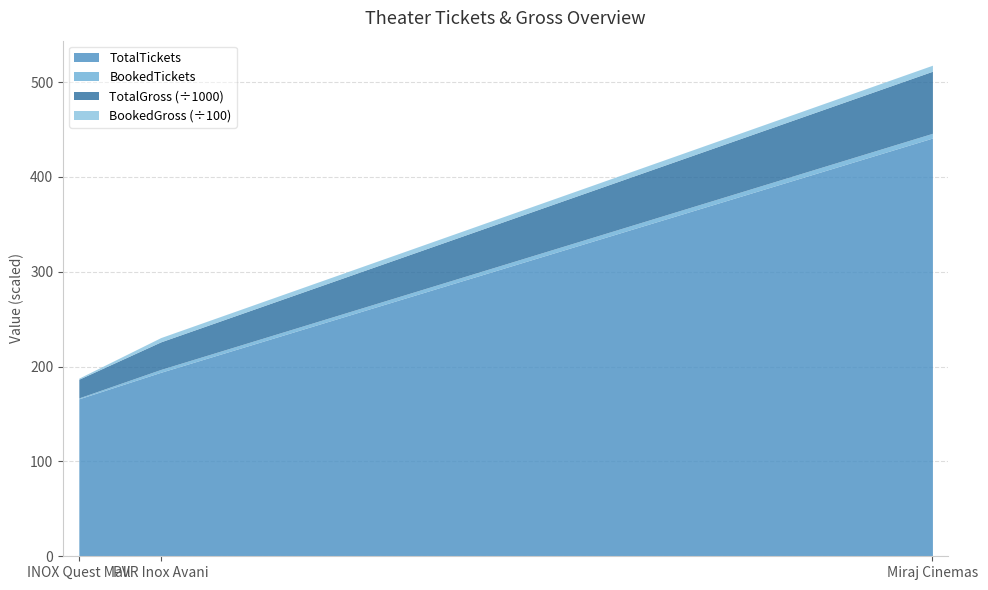

What is the smallest value displayed?

166.0